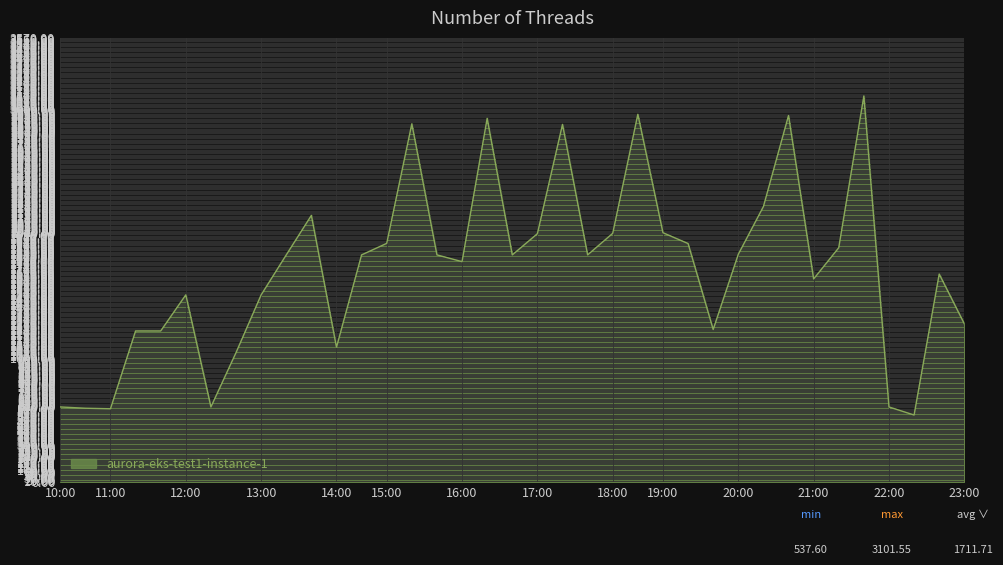

What is the smallest value displayed?

537.6